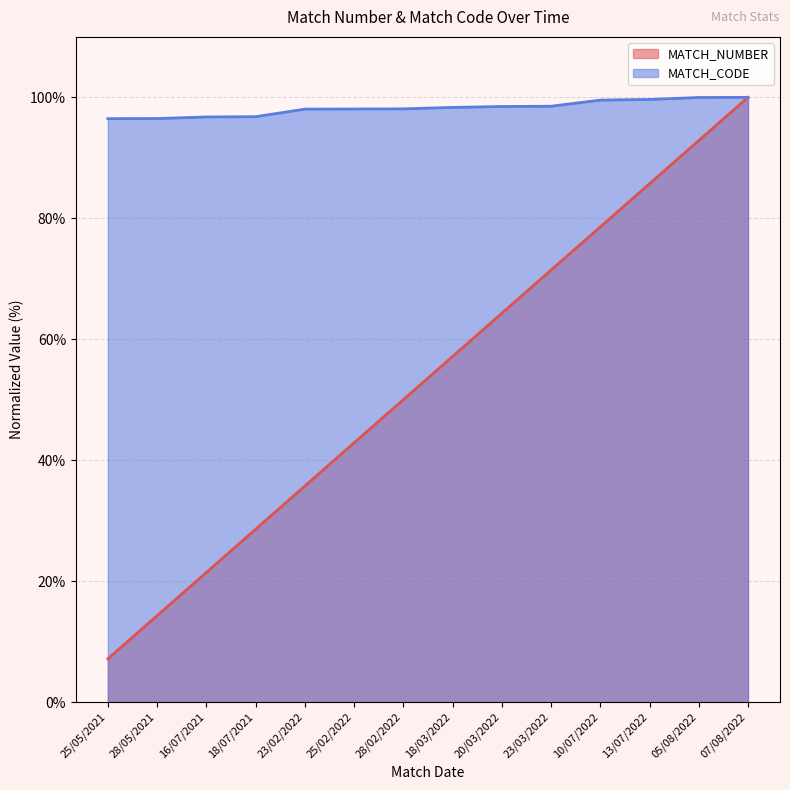

What is the value of the MATCH_CODE point at the 14th from the left?

100.0